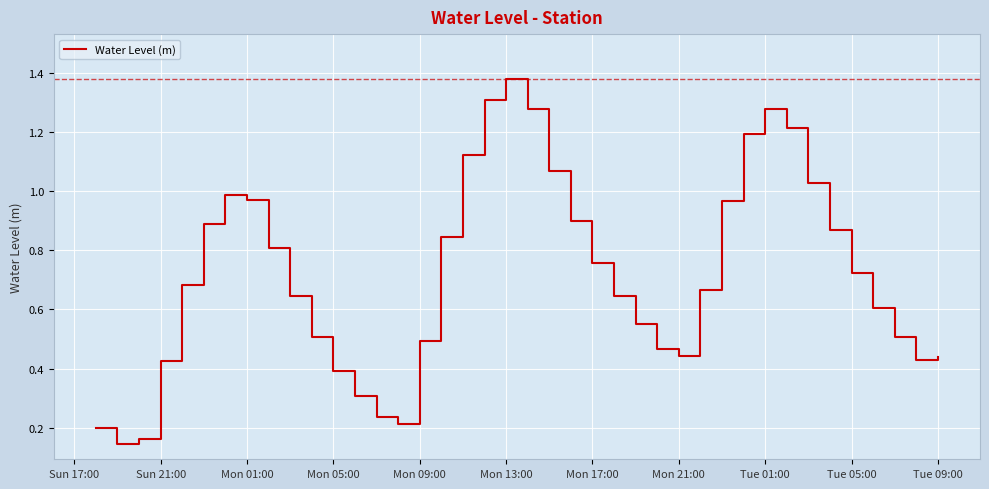

What is the difference between the maximum and minimum values?

1.2